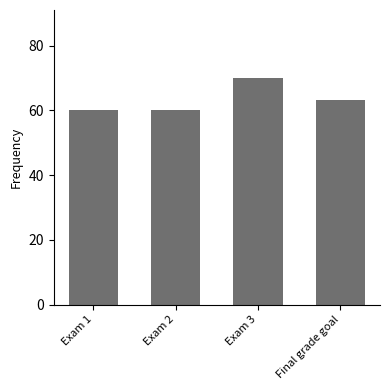

The value at Final grade goal is 63.3. True or false?

True